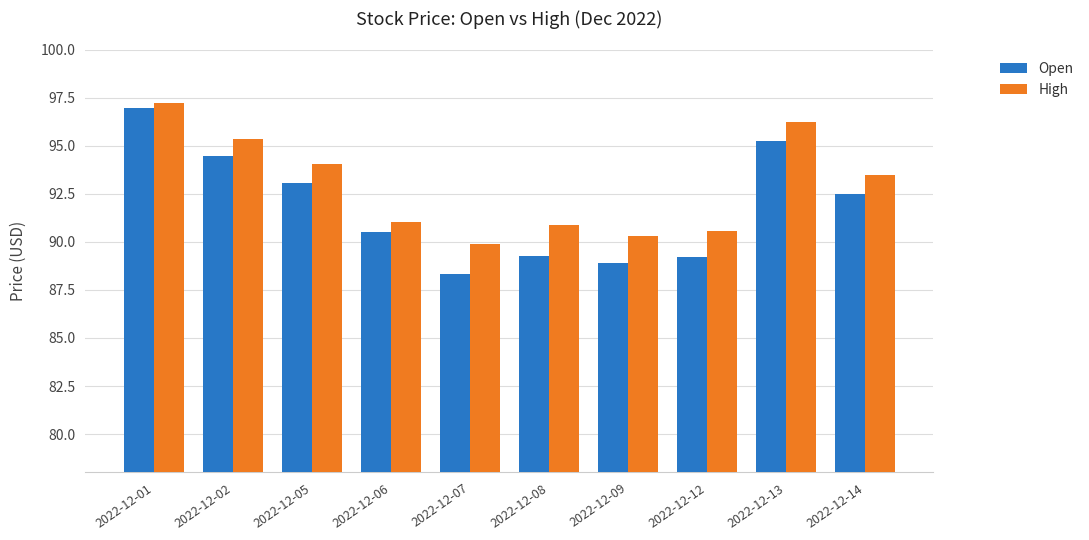

List the series in order of their overall mean, lowest first.

Open, High